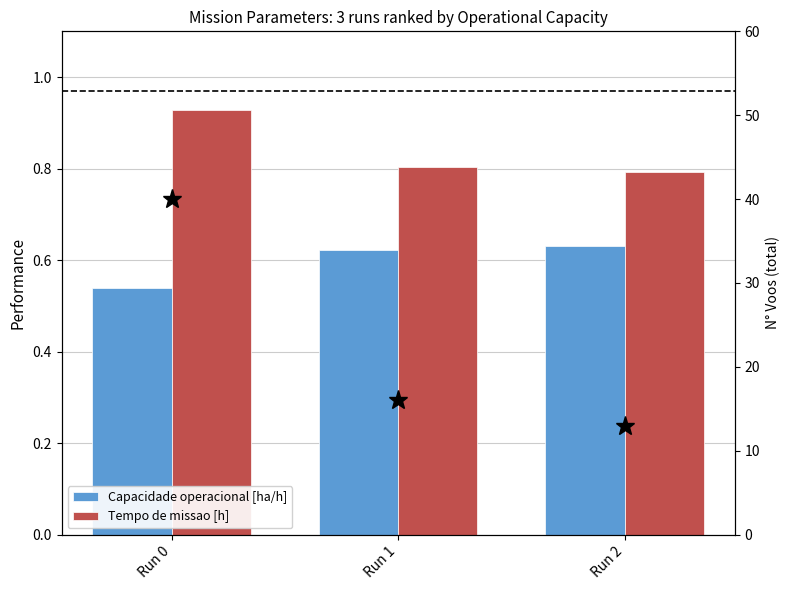

What is the difference between the Tempo de missao [h] values at Run 0 and Run 1?

0.1